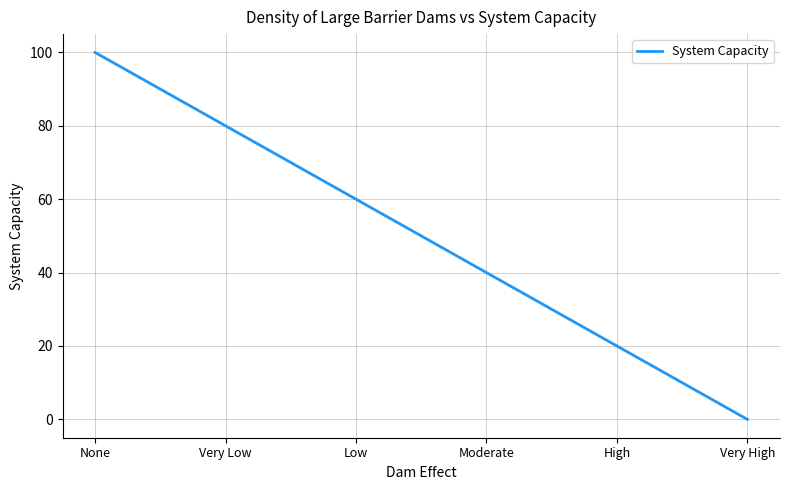

Reading right to left, list all the values displayed in this chart.

0	20	40	60	80	100